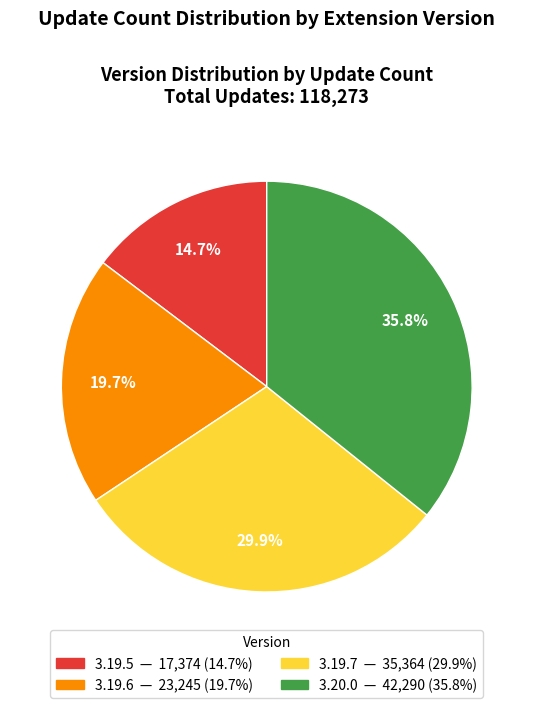

How many segments does this pie chart have?

4